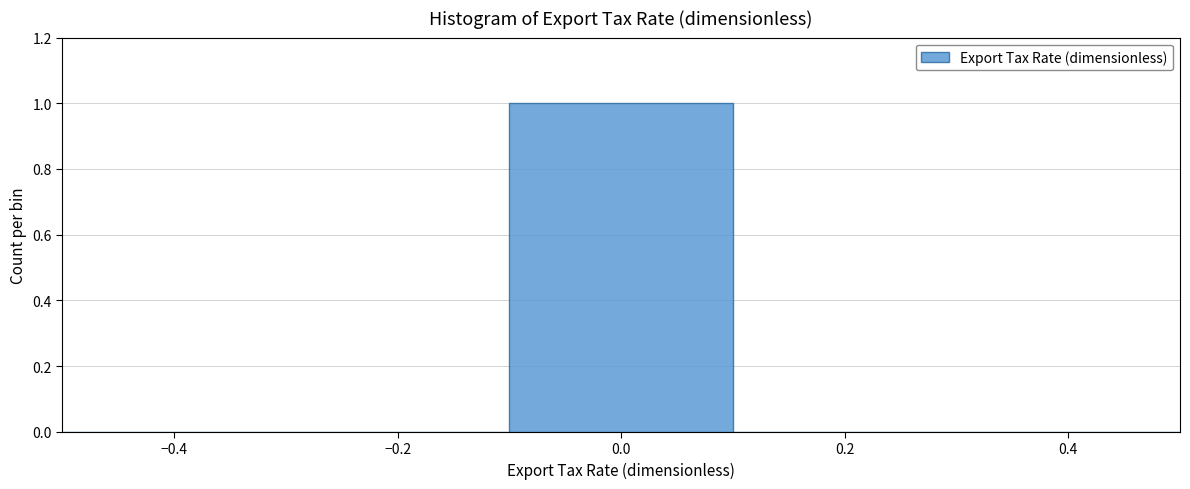

Over which range of the x-axis is the bar tallest?

-0.1 to 0.1